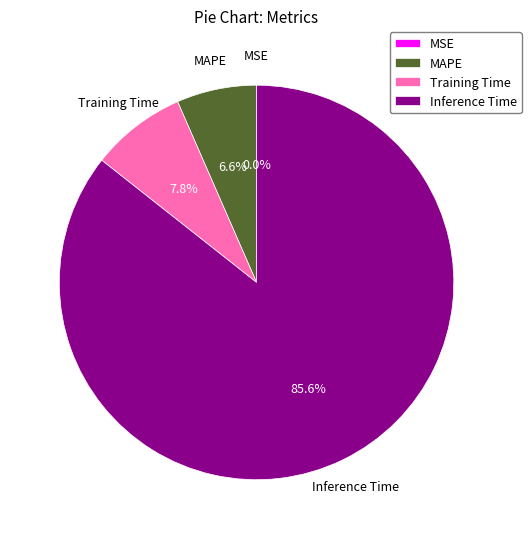

Do Inference Time and MAPE together represent more than half of the pie?

Yes